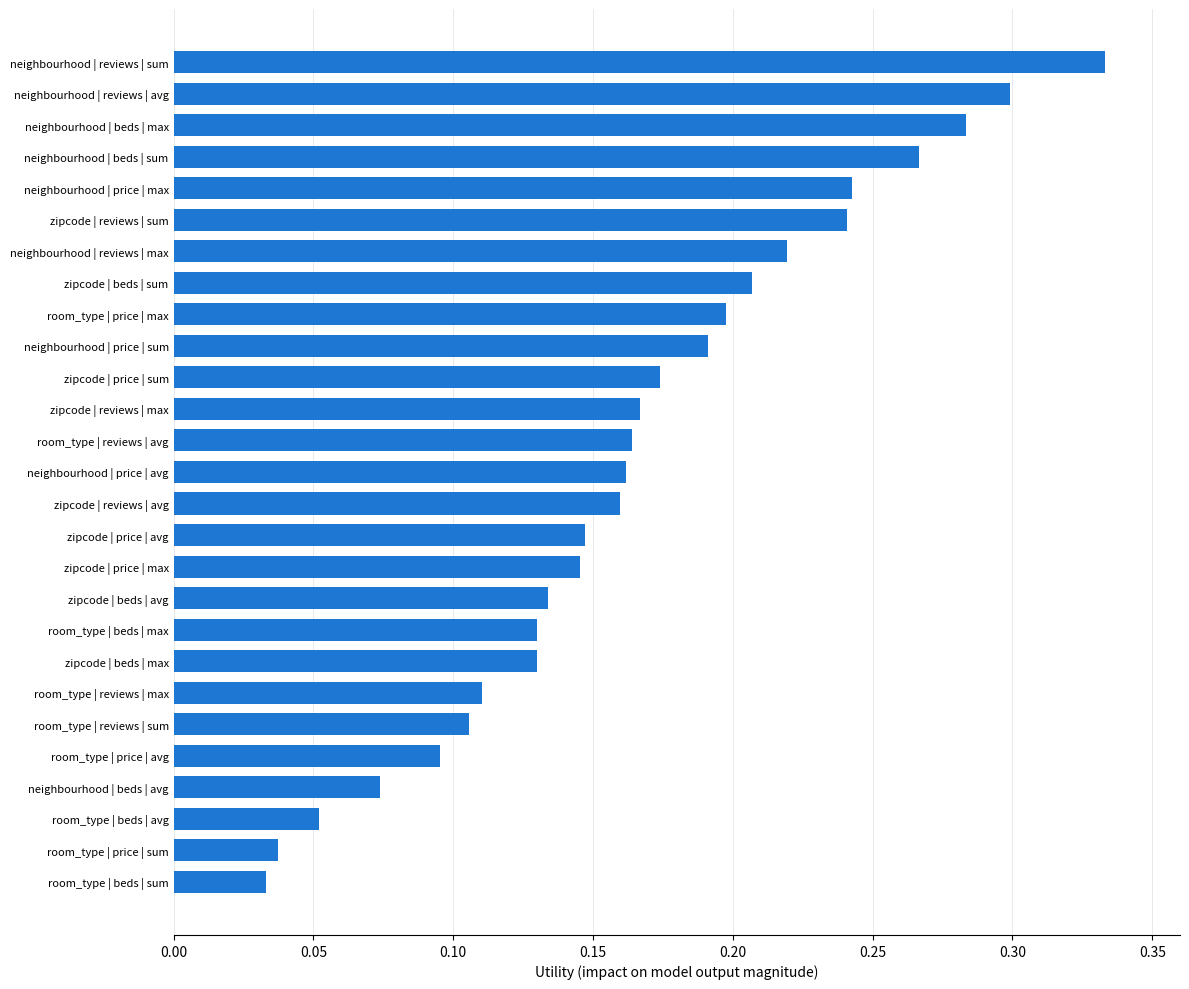

Which category has the highest value across all series?

neighbourhood | reviews | sum